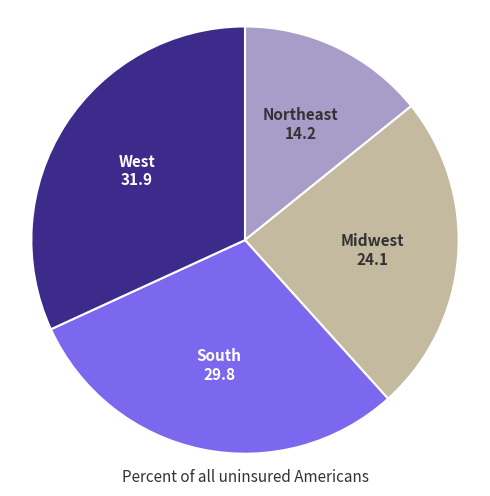

Does any single category account for the majority?

No